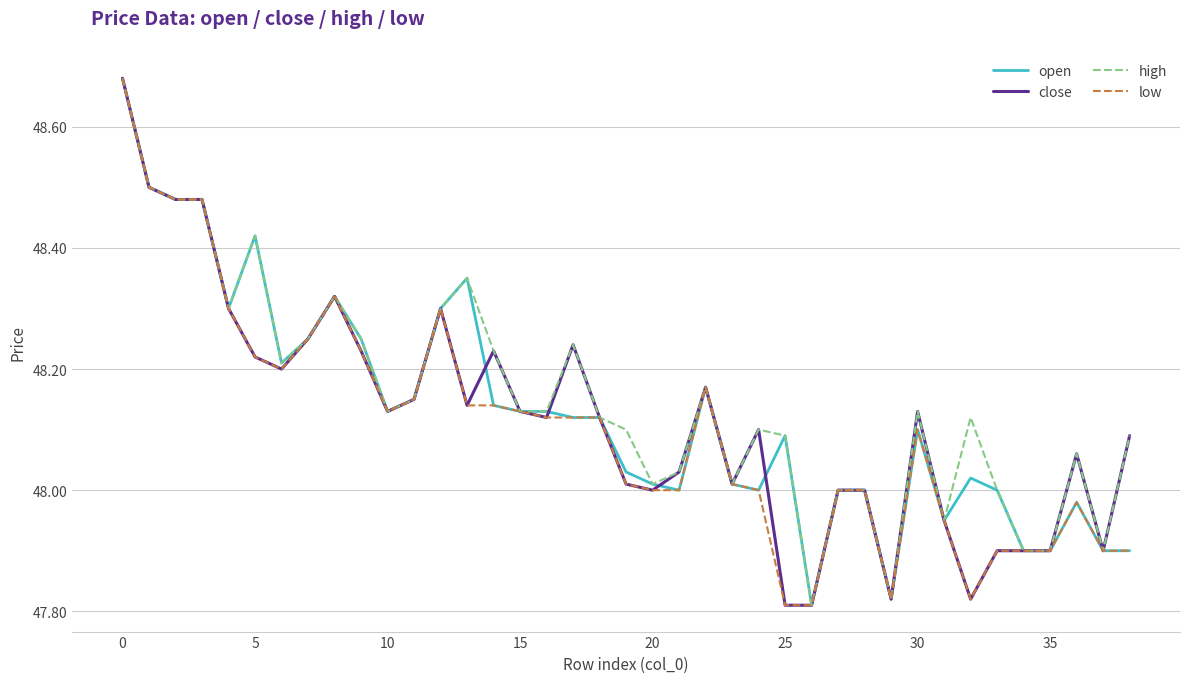

What are all the series names shown in the legend?

open, close, high, low